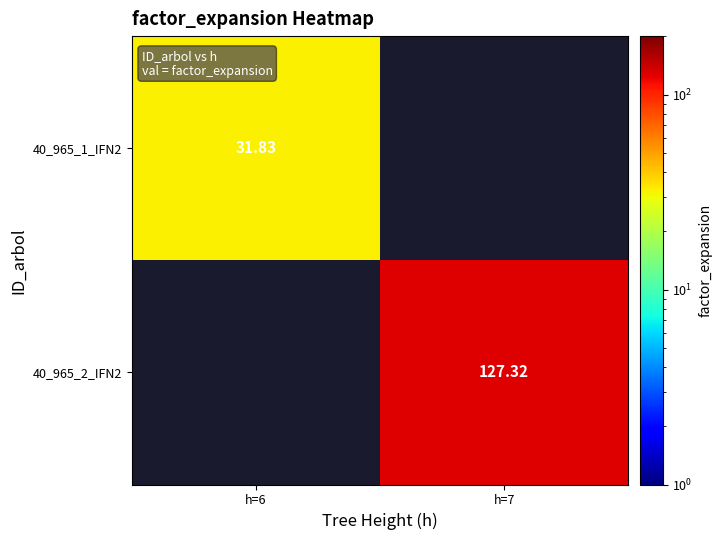

How many positive values does the 40_965_2_IFN2 series have?

1